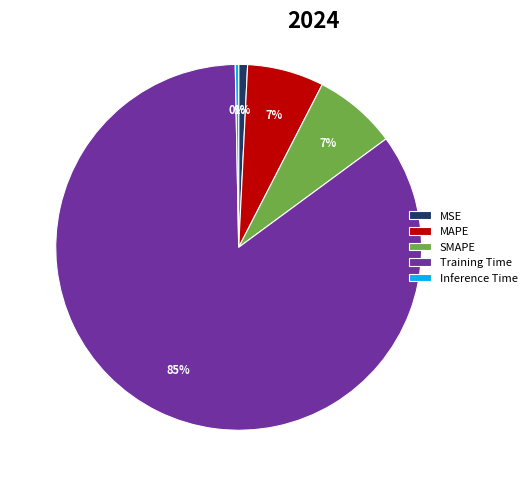

True or false: MAPE accounts for 7% of the total.

True